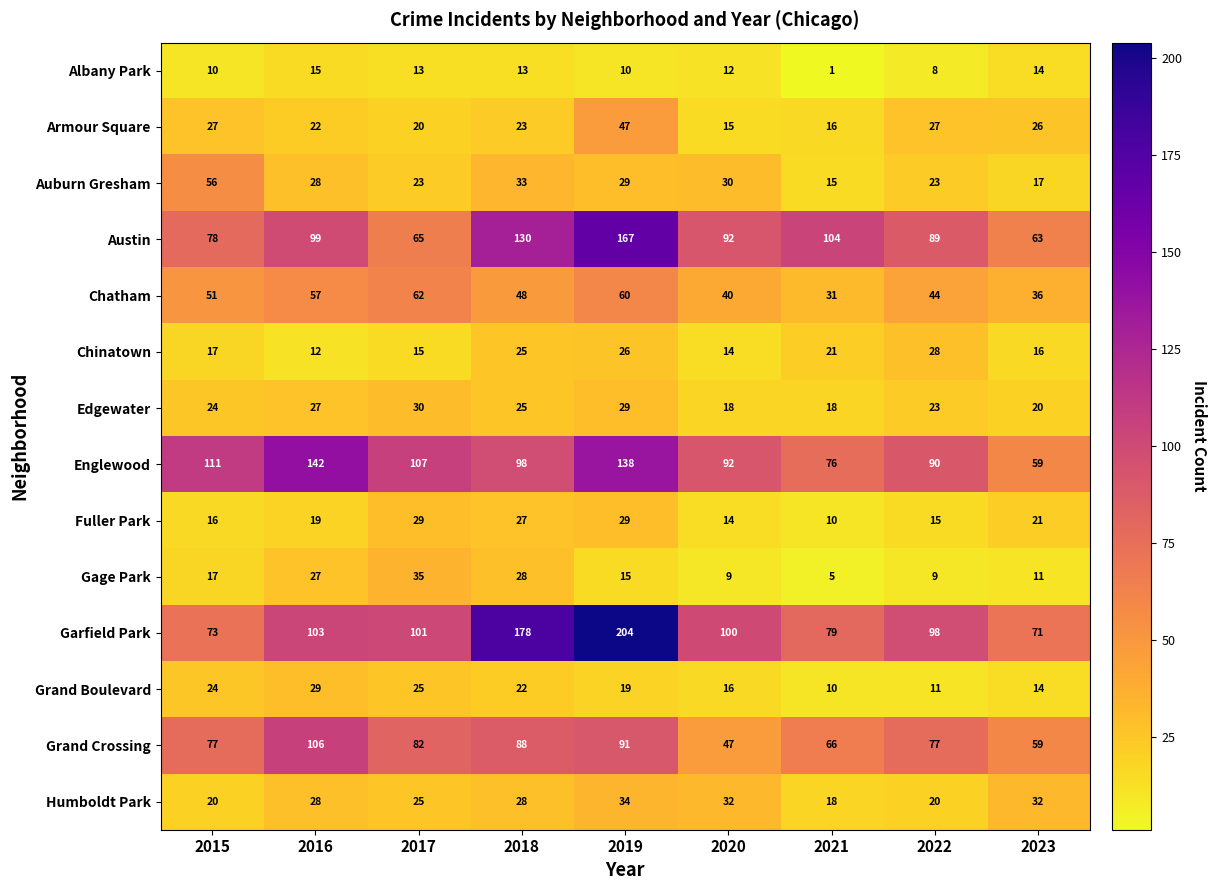

What is the total value across all series at 2016?

714